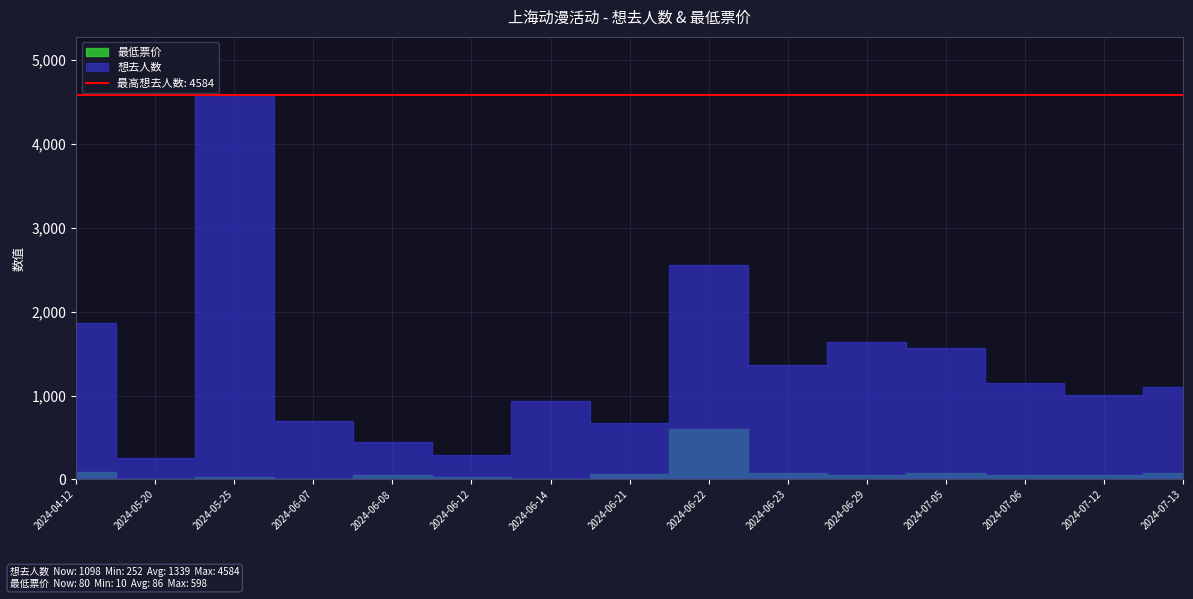

How many lines are shown in the chart?

2